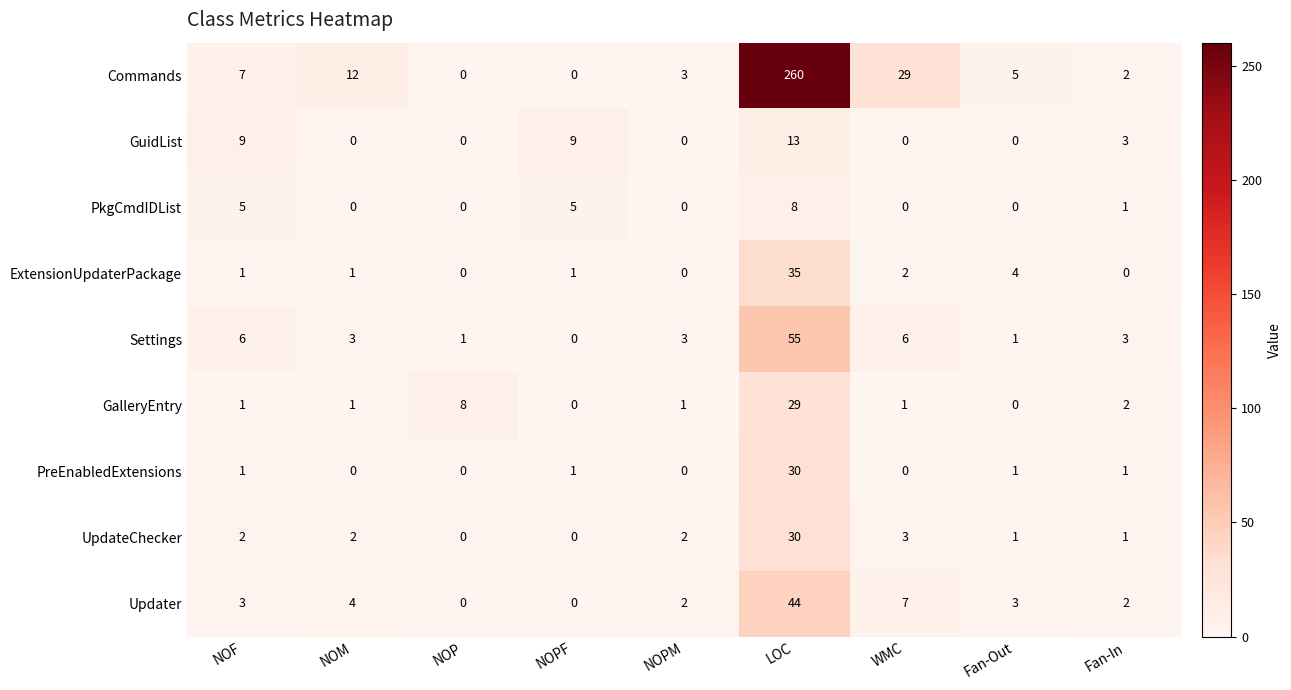

The value of ExtensionUpdaterPackage at NOF is 1. True or false?

True